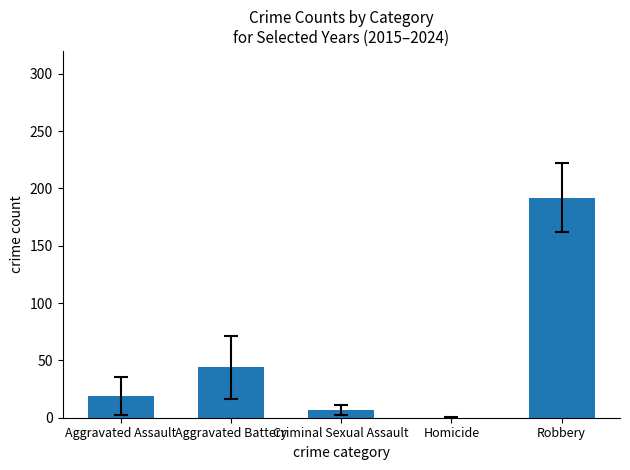

What is the greatest value displayed?

192